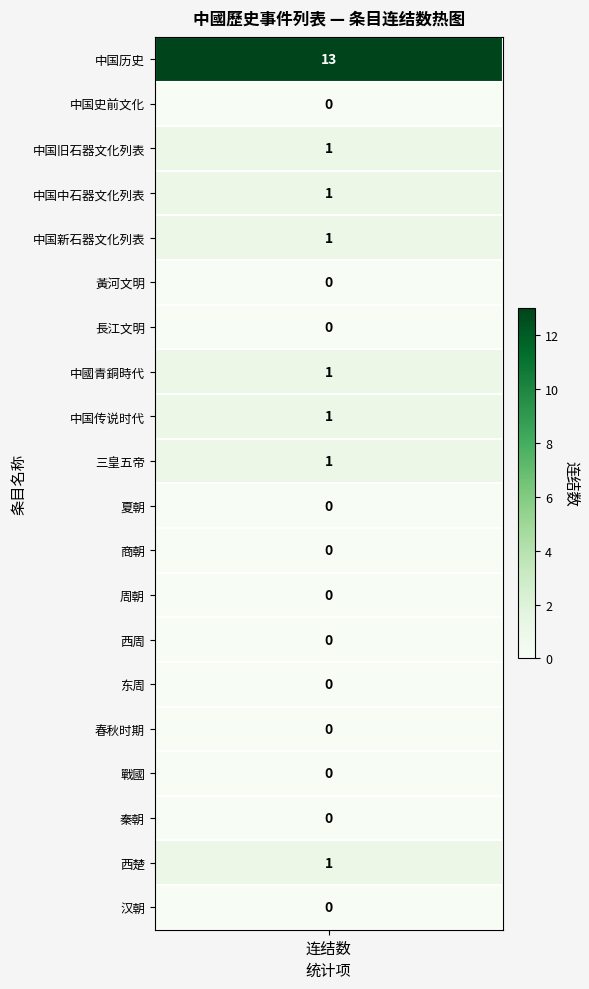

True or false: the data shows 0 at 12.

True